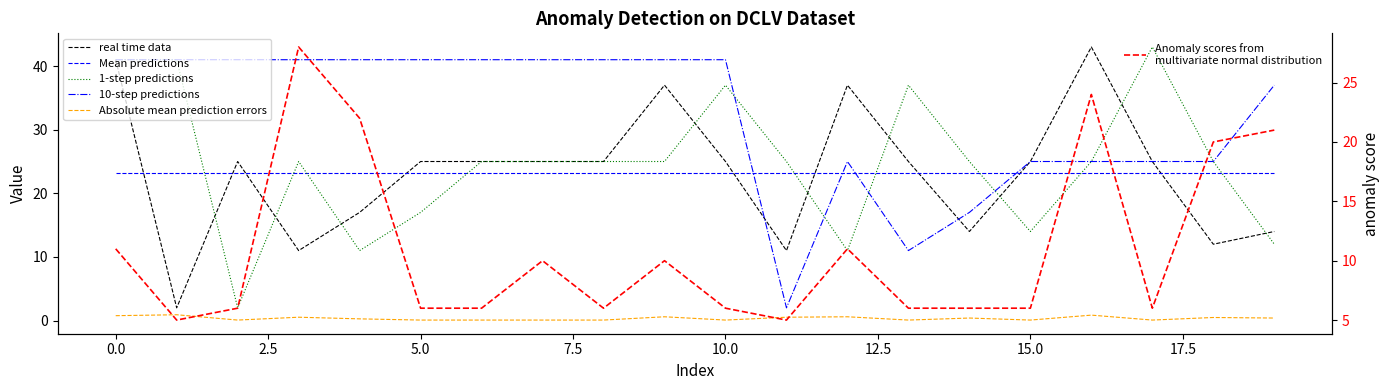

Reading right to left, what are all the values shown in this chart?

real time data: 14.0	12.0	25.0	43.0	25.0	14.0	25.0	37.0	11.0	25.0	37.0	25.0	25.0	25.0	25.0	17.0	11.0	25.0	2.0	41.0
Mean predictions: 23.2	23.2	23.2	23.2	23.2	23.2	23.2	23.2	23.2	23.2	23.2	23.2	23.2	23.2	23.2	23.2	23.2	23.2	23.2	23.2
1-step predictions: 12.0	25.0	43.0	25.0	14.0	25.0	37.0	11.0	25.0	37.0	25.0	25.0	25.0	25.0	17.0	11.0	25.0	2.0	41.0	41.0
10-step predictions: 37.0	25.0	25.0	25.0	25.0	17.0	11.0	25.0	2.0	41.0	41.0	41.0	41.0	41.0	41.0	41.0	41.0	41.0	41.0	41.0
Absolute mean prediction errors: 0.4	0.5	0.1	0.9	0.1	0.4	0.1	0.6	0.5	0.1	0.6	0.1	0.1	0.1	0.1	0.3	0.5	0.1	0.9	0.8
Anomaly scores from
multivariate normal distribution: 21.0	20.0	6.0	24.0	6.0	6.0	6.0	11.0	5.0	6.0	10.0	6.0	10.0	6.0	6.0	22.0	28.0	6.0	5.0	11.0